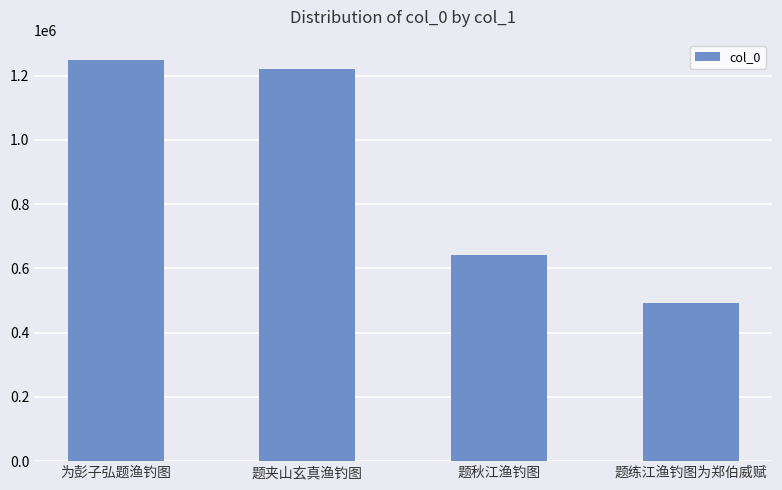

Count the number of data series in this chart.

1